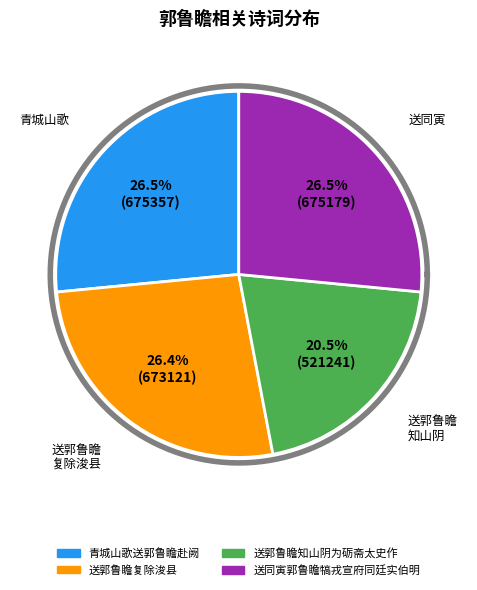

Combined, do 送同寅郭鲁瞻犒戎宣府同廷实伯明 and 送郭鲁瞻复除浚县 account for over 50%?

Yes